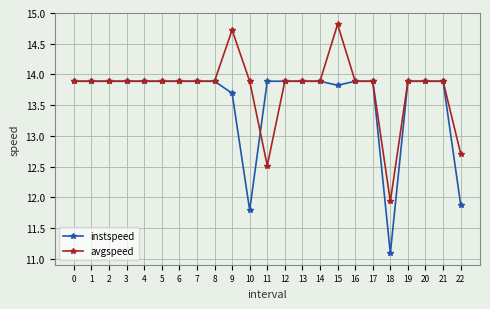

Is it true that avgspeed equals 12.7 at 22?

True